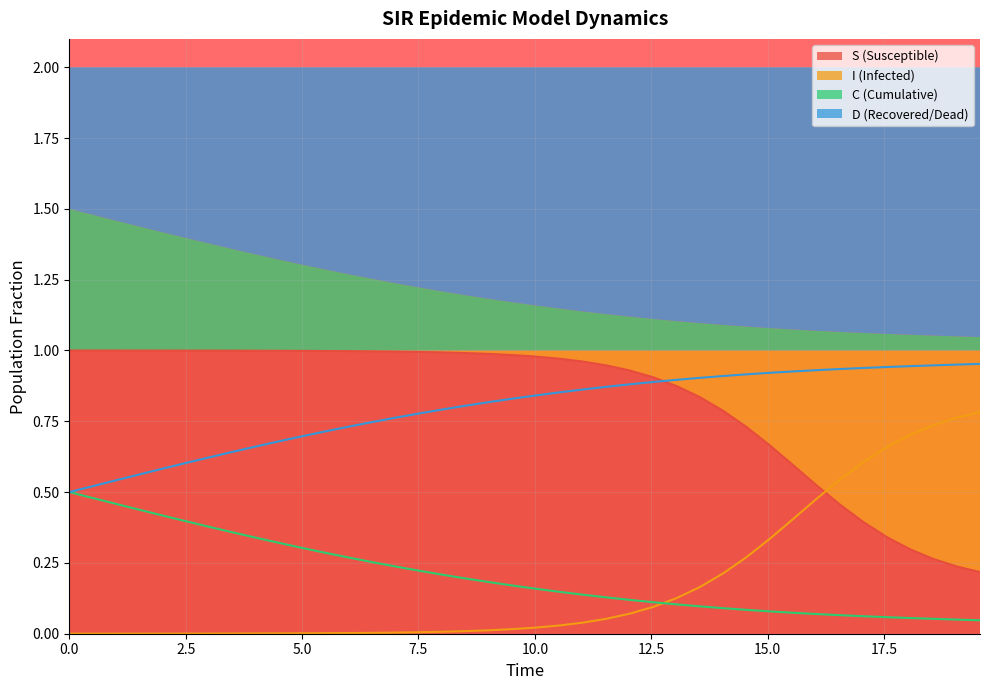

What is the total value across all series at 5.0?

2.0